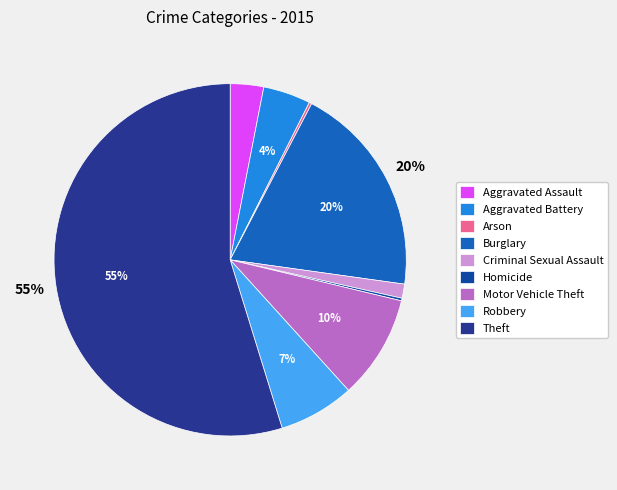

What is the change in value from Motor Vehicle Theft to Theft?

+384